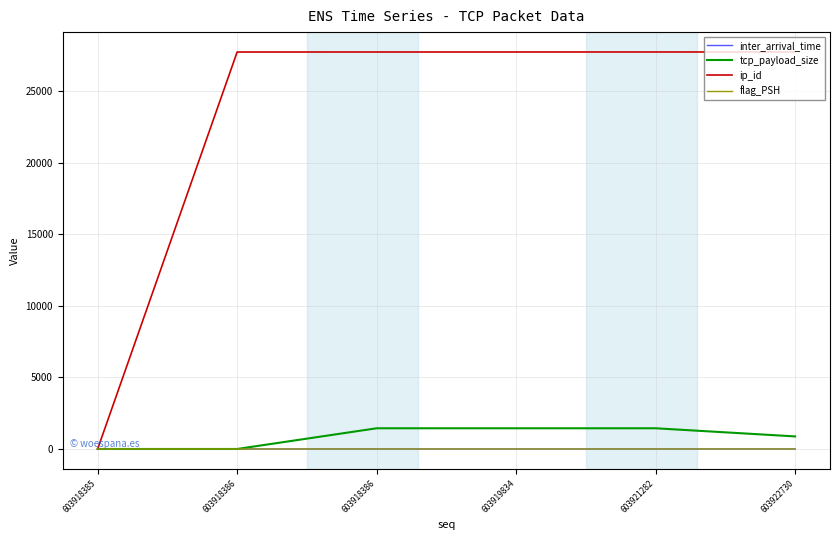

At which category is the sum across all series the highest?

603921282